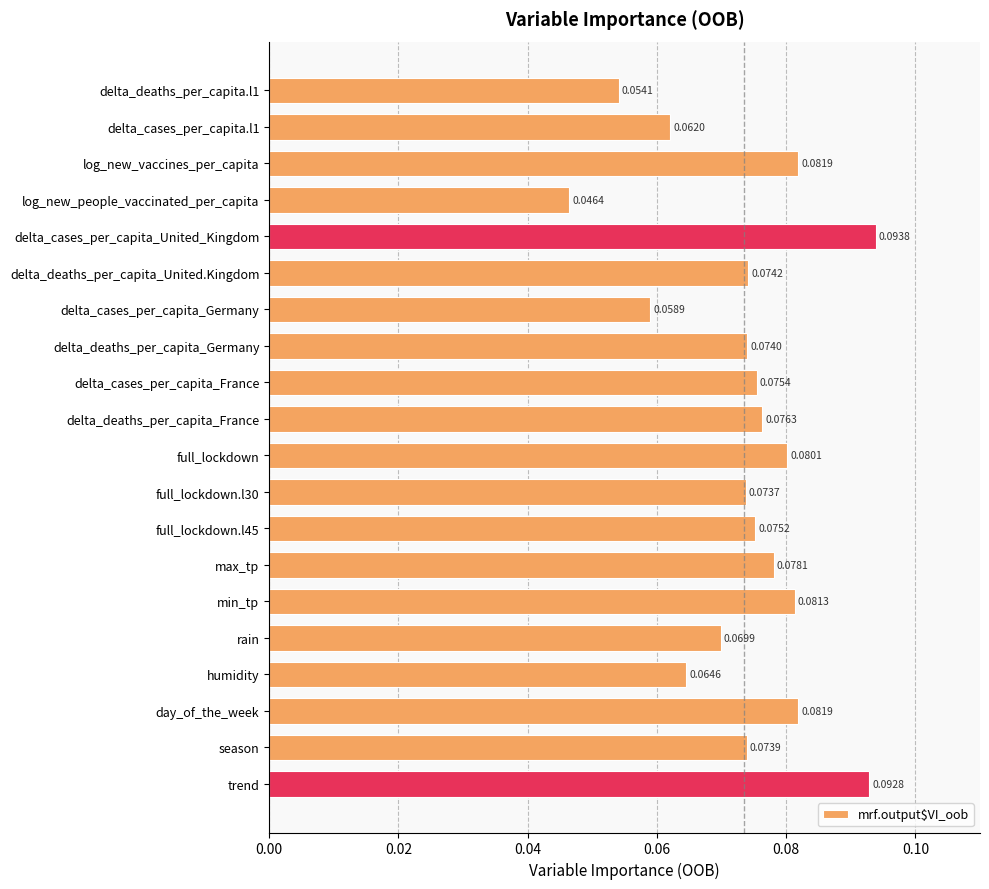

What is the label of the 10th bar from the bottom?

full_lockdown